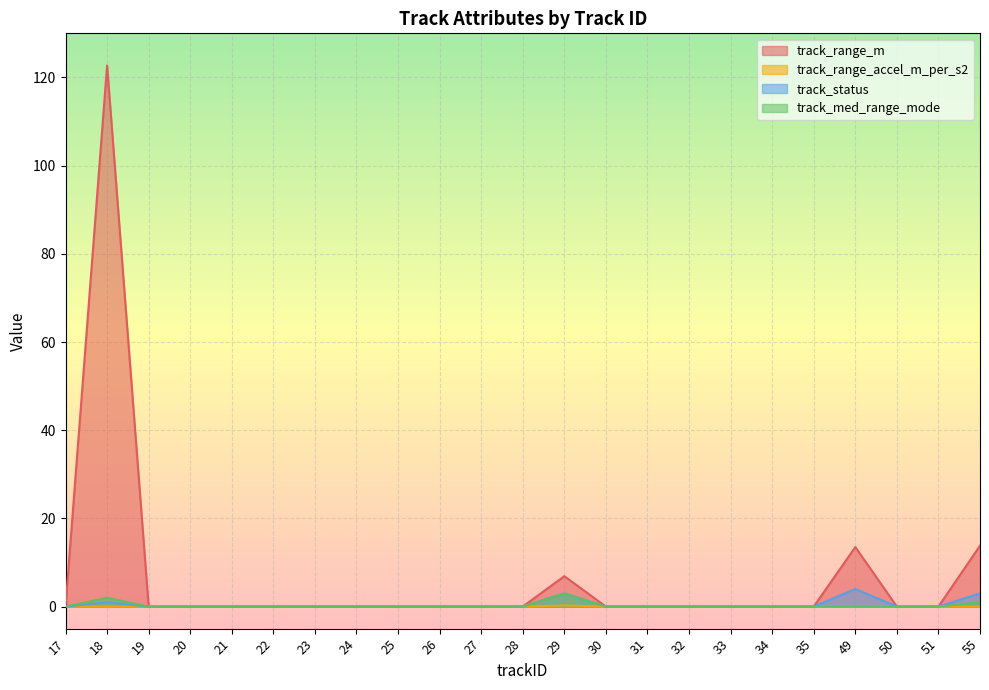

How many distinct data groups are displayed?

4